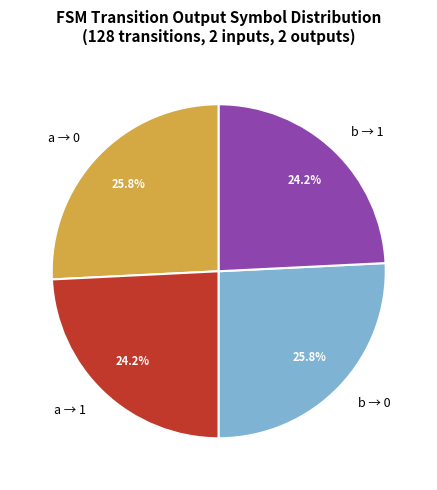

Does any single category account for the majority?

No